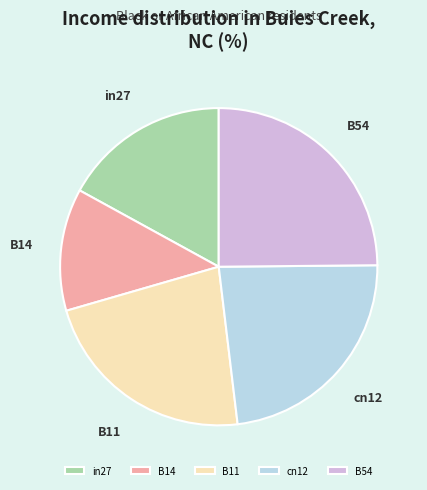

Do in27 and cn12 together represent more than half of the pie?

No